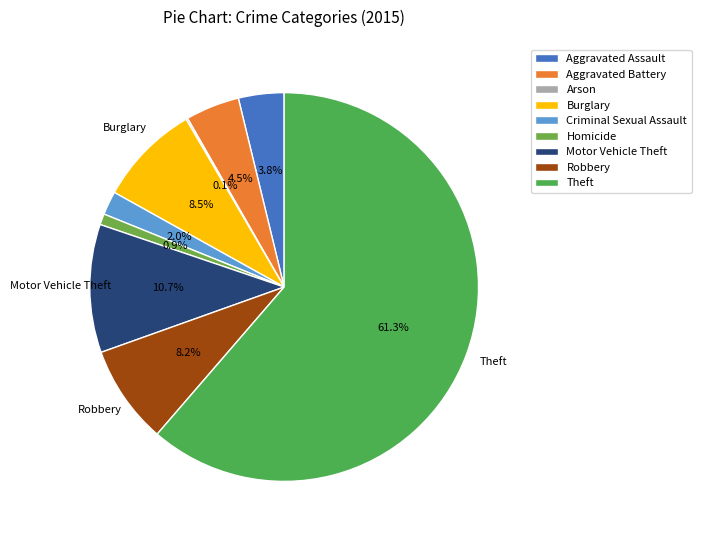

To the nearest percent, what is the difference between the Motor Vehicle Theft and Aggravated Assault slice percentages?

7%